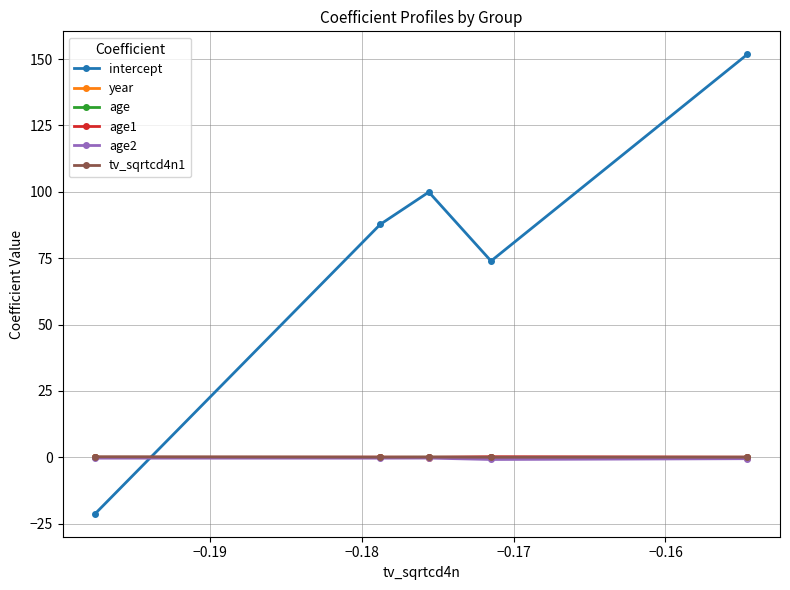

How many series are shown in this chart?

6